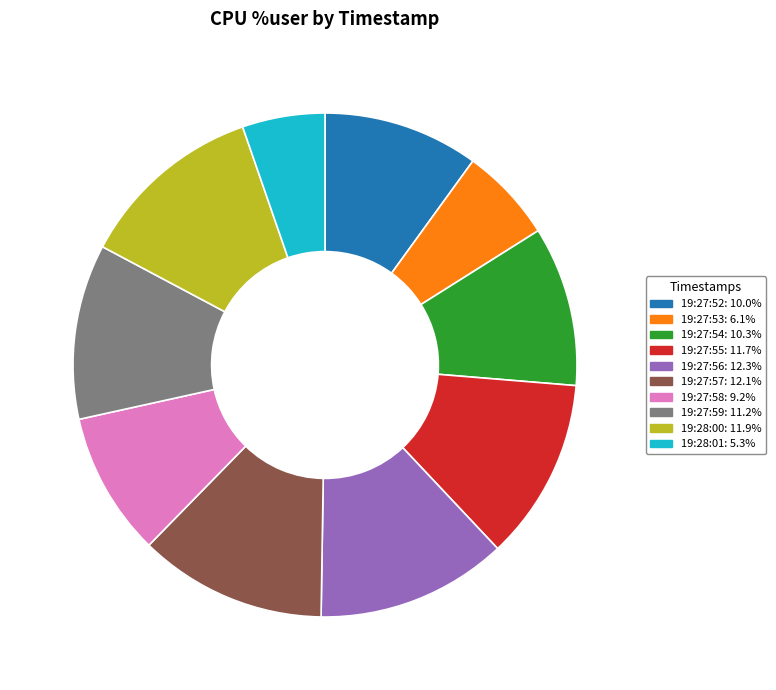

What is the ratio of the value at 19:27:55 to the value at 19:27:54?

1.1